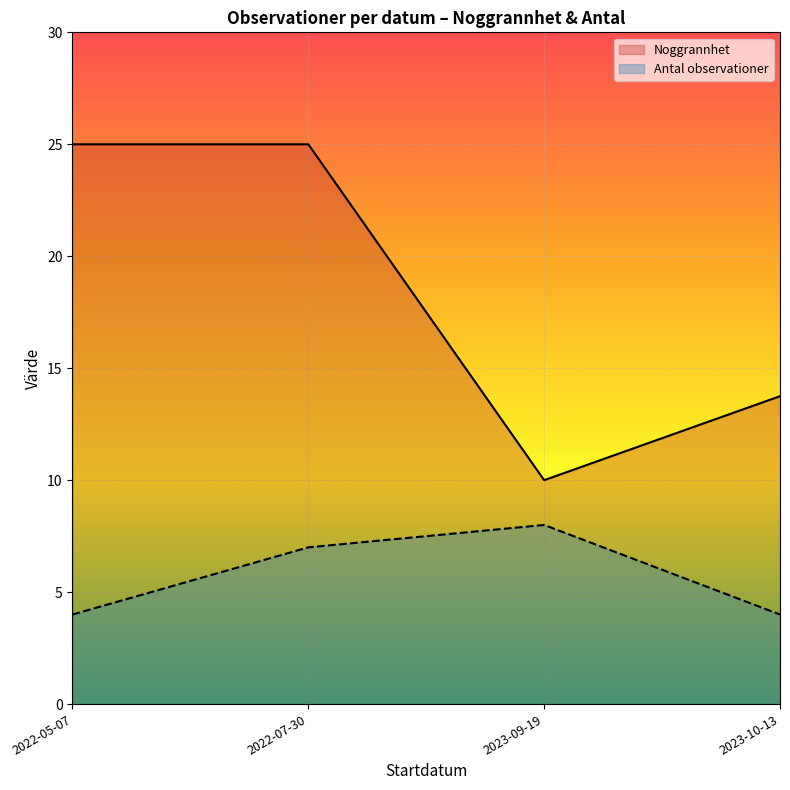

Which has a higher value, 2022-07-30 or 2022-07-30?

2022-07-30